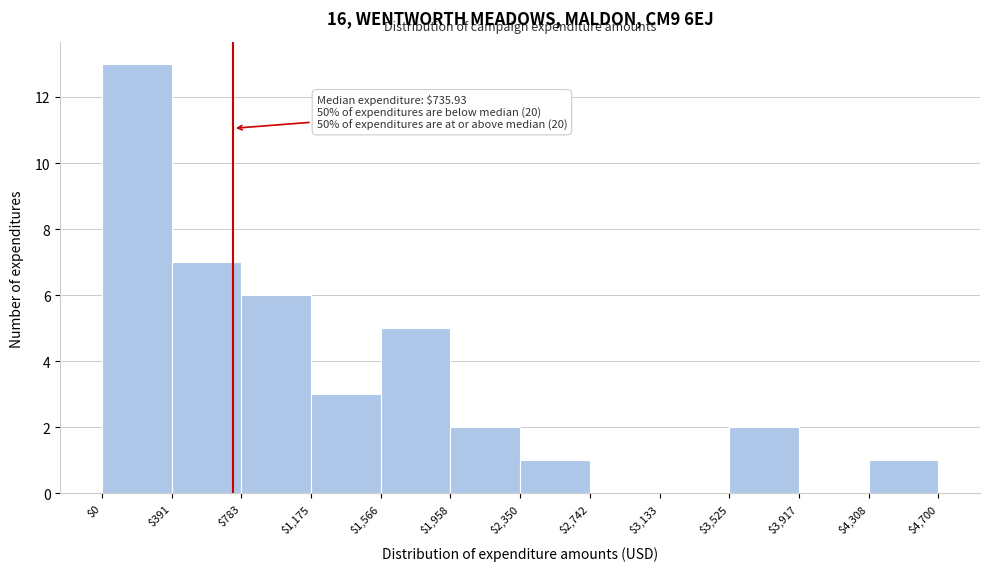

Over which range of the x-axis is the bar tallest?

$0 to $391